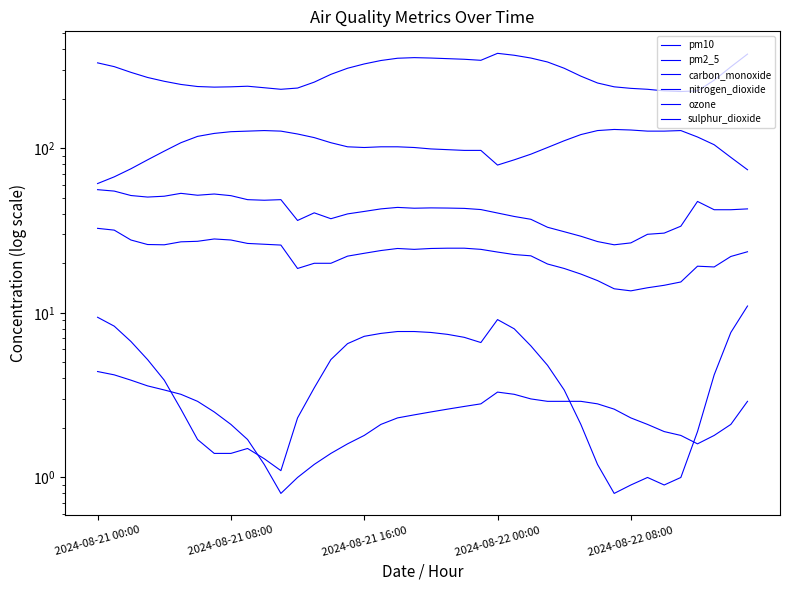

What is the lowest value of the carbon_monoxide series?

221.0